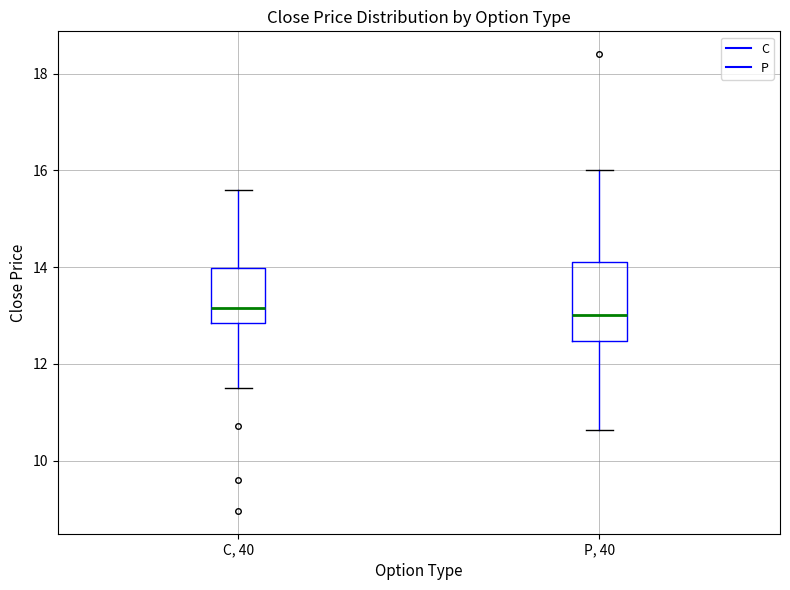

Reading left to right, read every box against the y-axis: the position of its median line, the range the box covers, and the ends of its whiskers. The values are not printed on the chart, so give them approximately, as read against the axis.

C, 40: median 13.2, box 12.8 to 14.0, whiskers 11.6 to 15.6
P, 40: median 13.0, box 12.4 to 14.2, whiskers 10.6 to 16.0